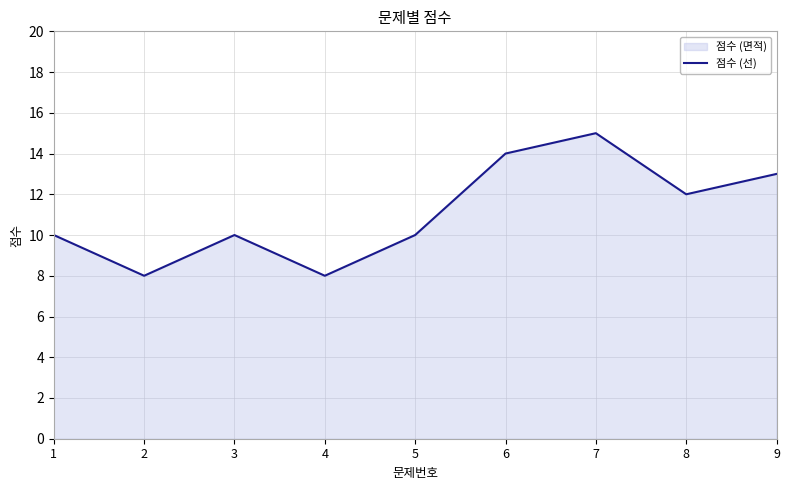

True or false: the data shows 14 at 6.

True